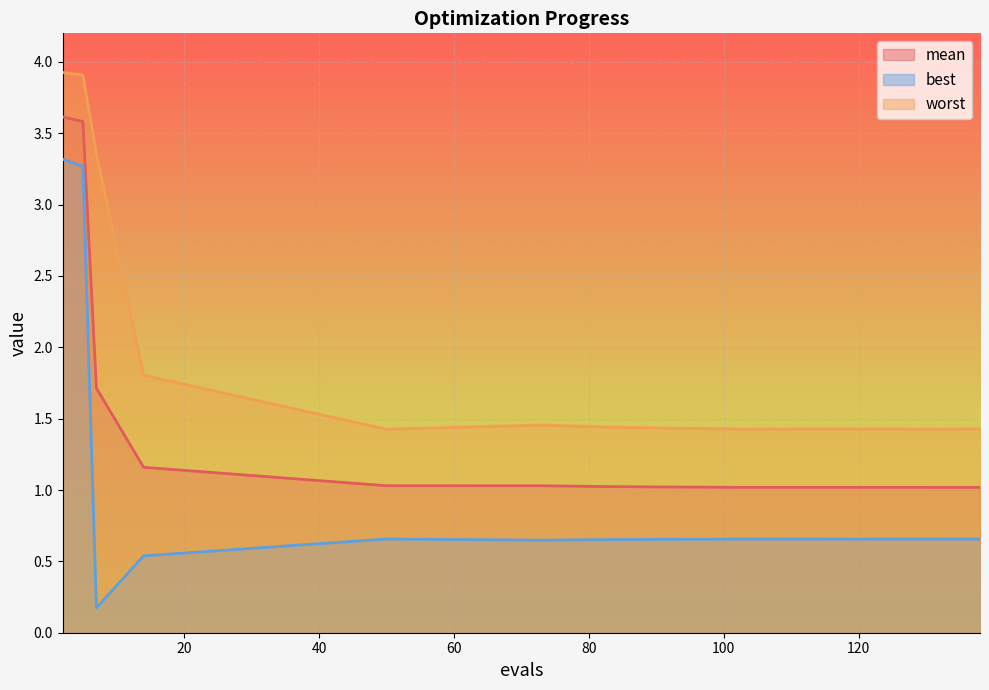

What is the average value of the best series?

1.0